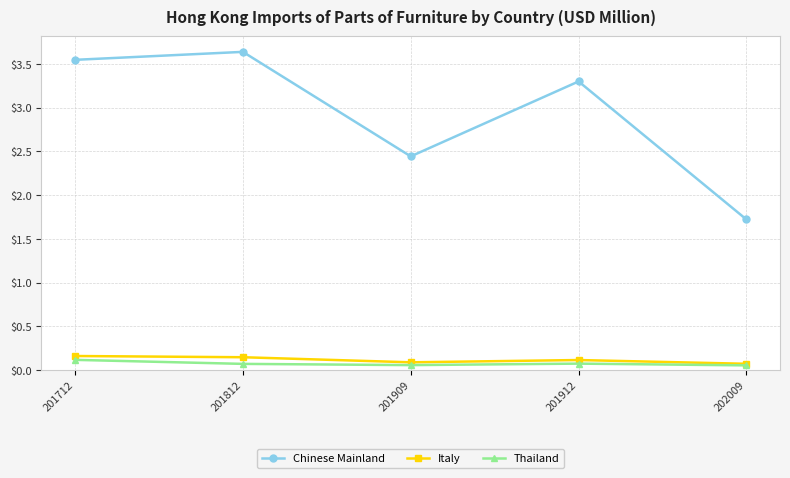

Is the value of Chinese Mainland at 201812 greater than the value of Italy at 201909?

Yes